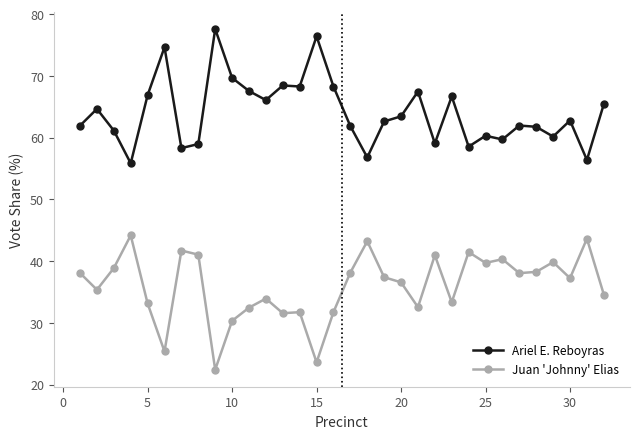

What is the difference between the maximum and minimum values in the Juan 'Johnny' Elias series?

21.8